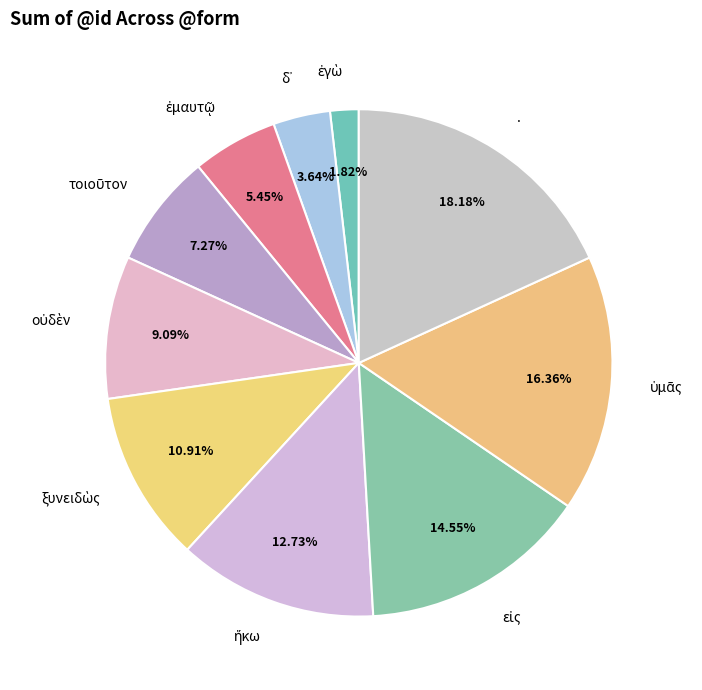

Count the number of slices in the pie.

10